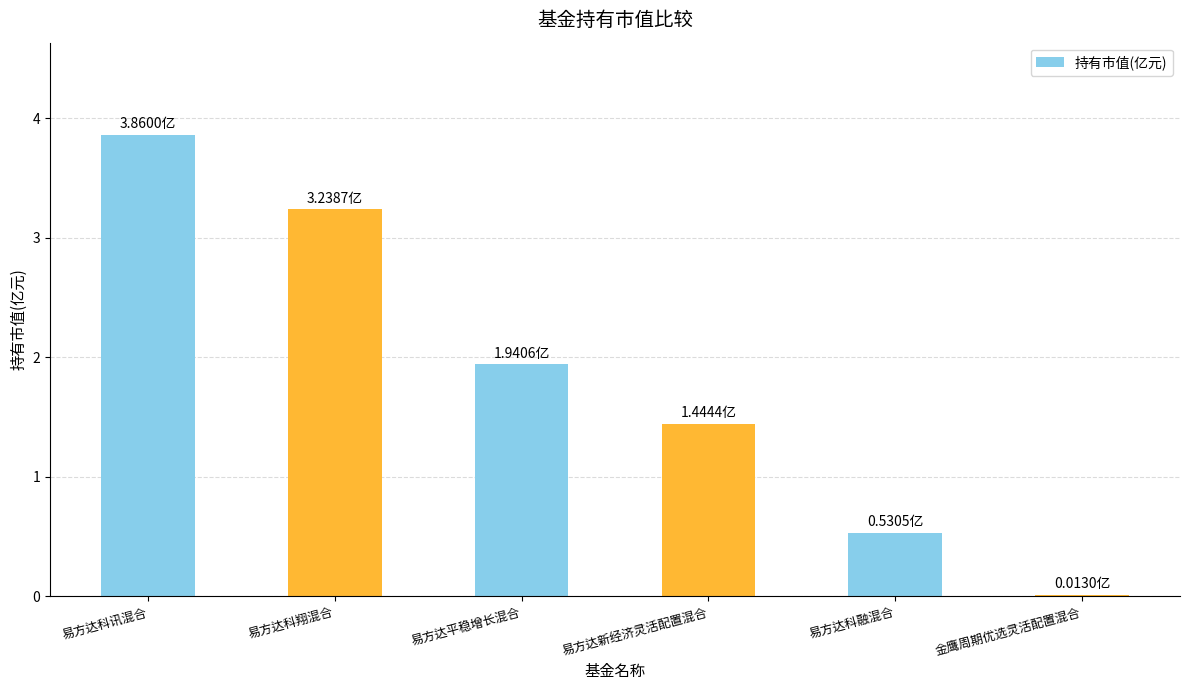

How many values exceed 1?

4